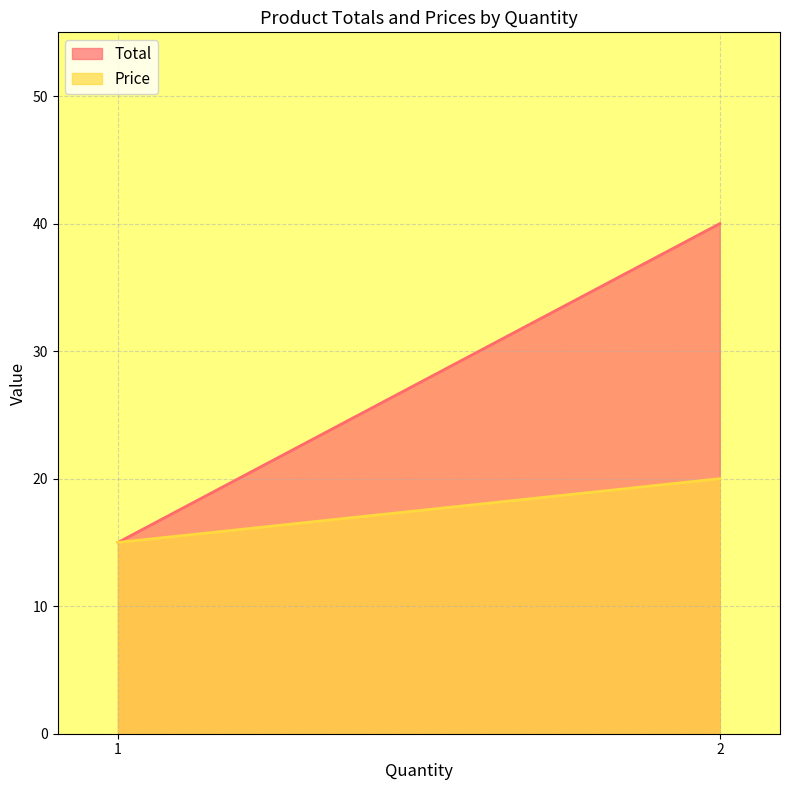

How many series are shown in this chart?

2